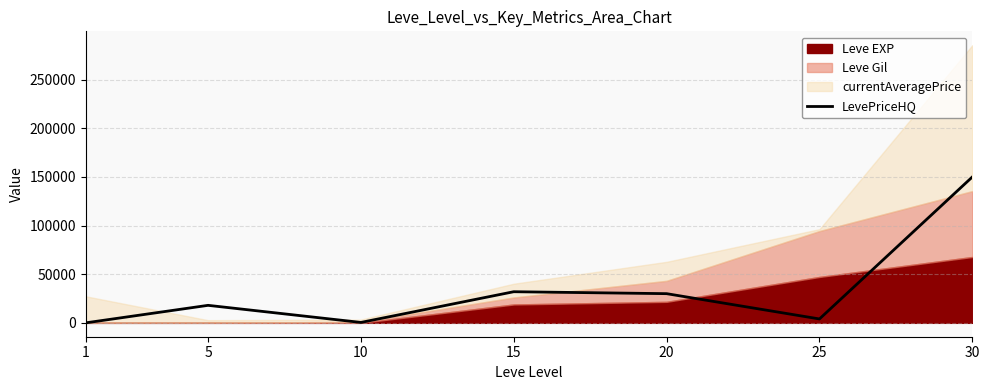

Reading left to right, extract all data points from this chart.

0	18000	426	32000	30000	4000	150000